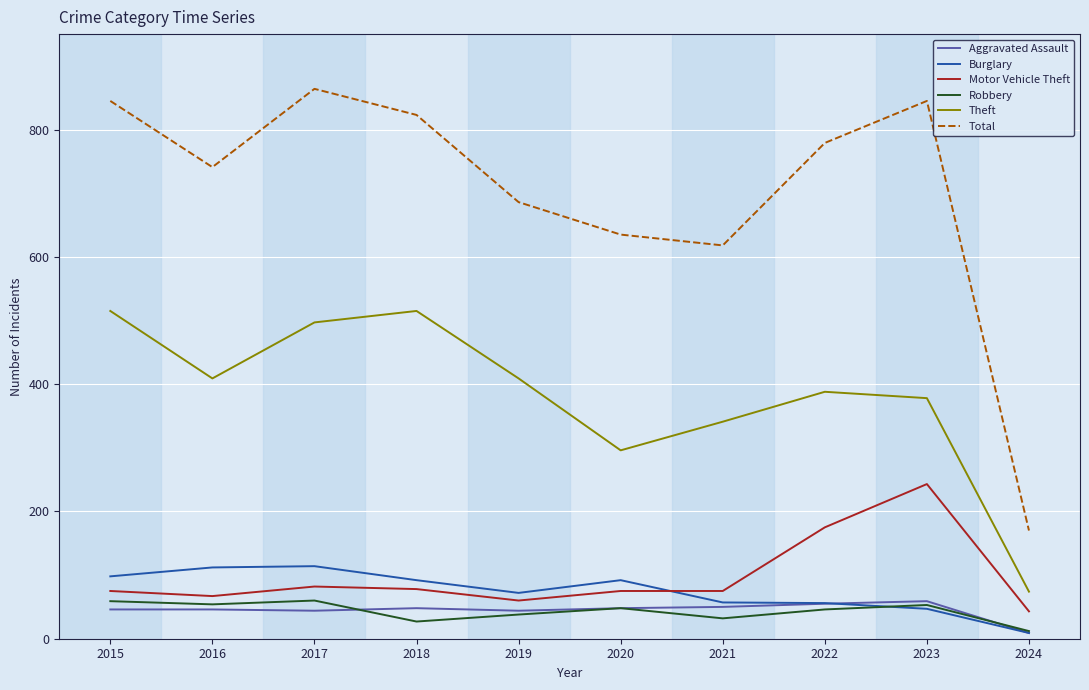

True or false: Total and Aggravated Assault intersect in this chart.

False